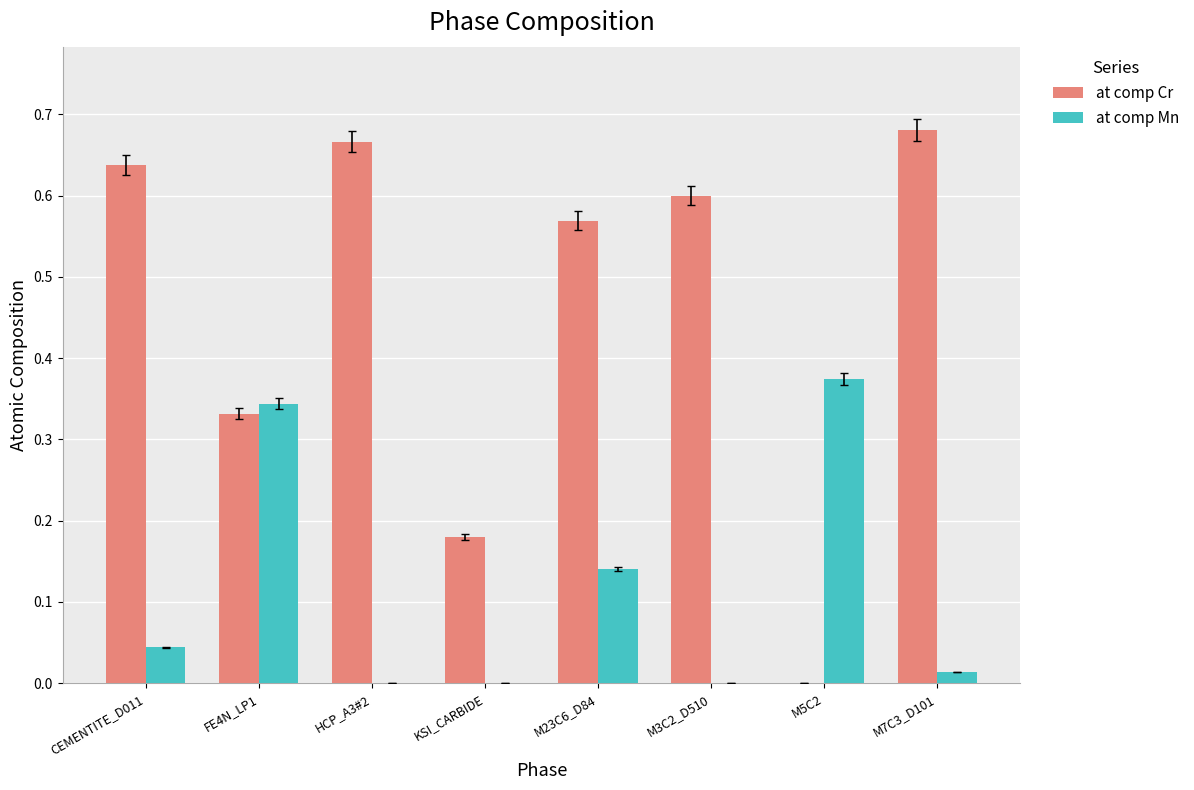

Which series changed the most between HCP_A3#2 and M5C2?

at comp Cr